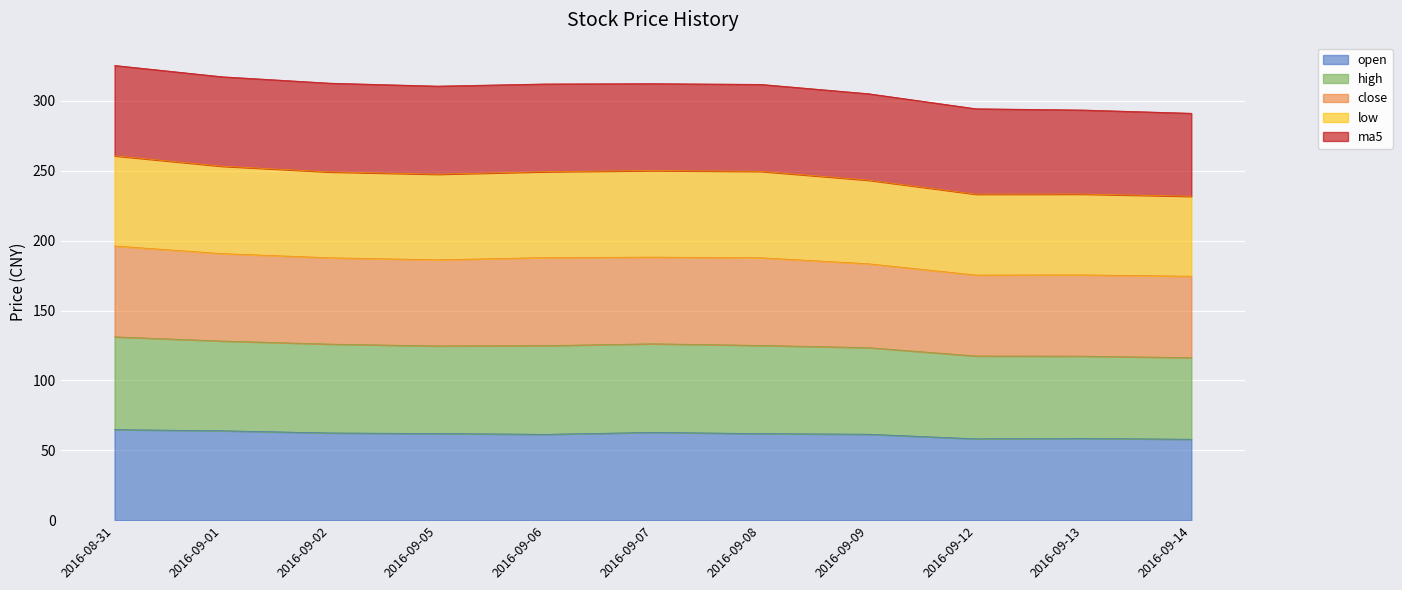

True or false: open has a value of 77.6 at 2016-09-13.

False